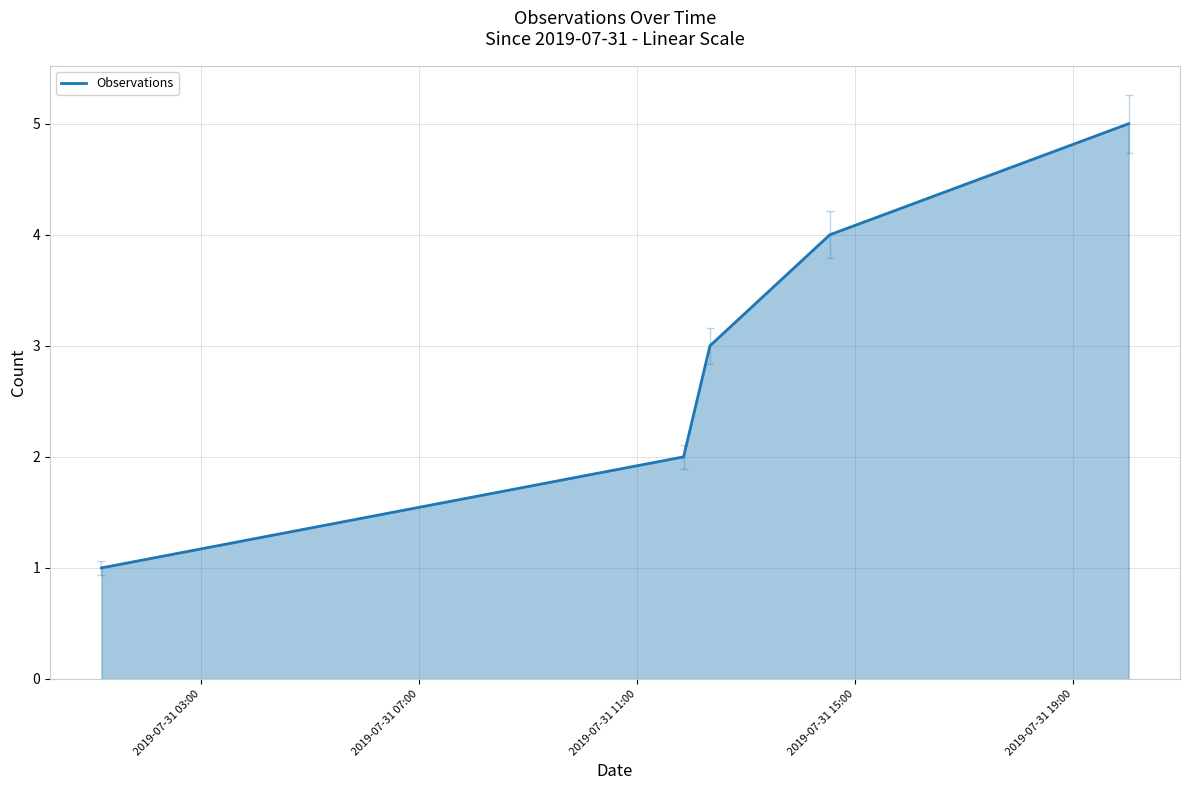

What is the sum of all values?

15